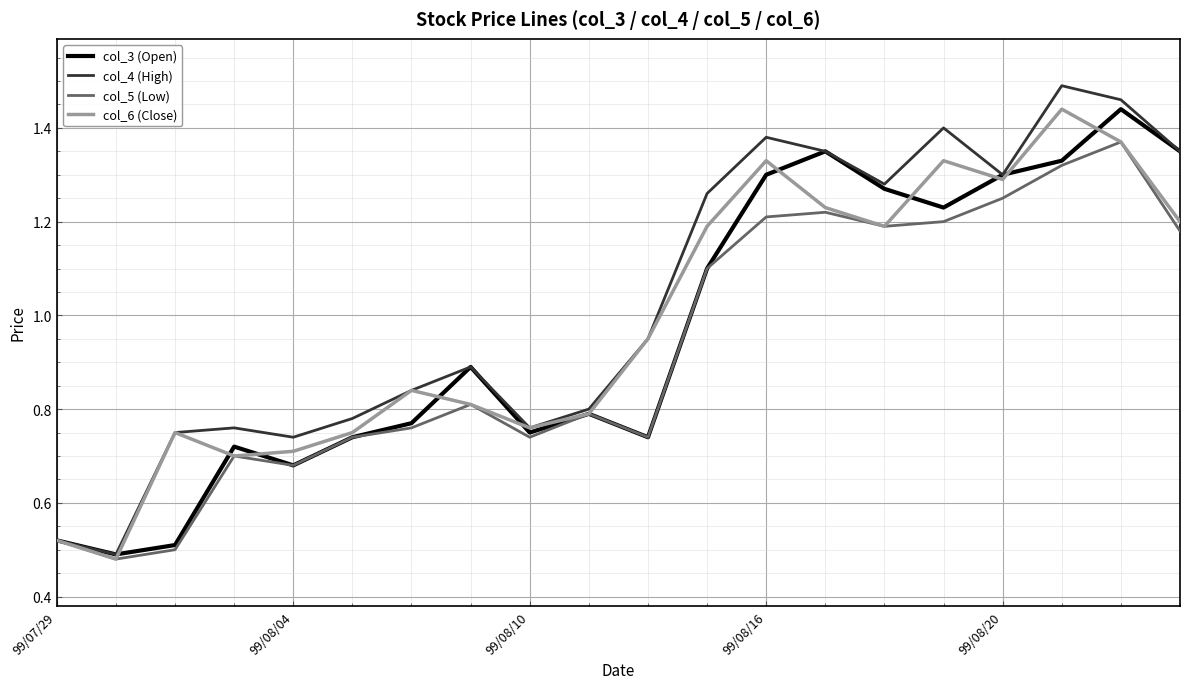

True or false: col_5 (Low) has more than 0 interior local peaks.

True